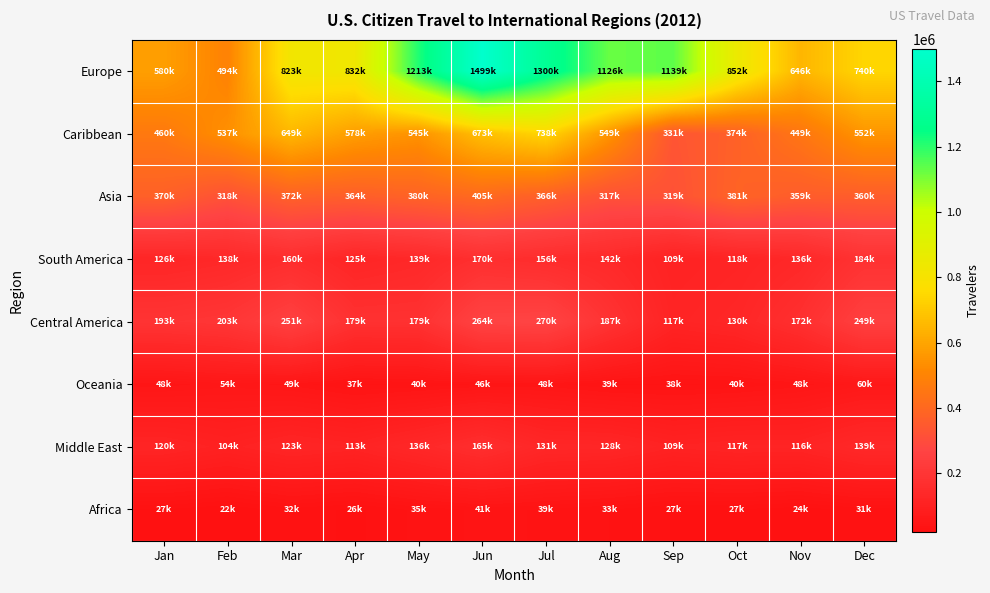

Reading left to right, extract all data points from this chart.

Europe: Jan=580304	Feb=493931	Mar=823312	Apr=832117	May=1213377	Jun=1498656	Jul=1299502	Aug=1126098	Sep=1138691	Oct=852344	Nov=646447	Dec=739858
Caribbean: Jan=460494	Feb=536899	Mar=648773	Apr=577885	May=545073	Jun=672777	Jul=737987	Aug=548775	Sep=331371	Oct=374327	Nov=449260	Dec=551722
Asia: Jan=370010	Feb=318111	Mar=372172	Apr=363785	May=380446	Jun=405070	Jul=365778	Aug=317409	Sep=319491	Oct=381465	Nov=358881	Dec=359926
South America: Jan=125556	Feb=138358	Mar=160294	Apr=124867	May=138522	Jun=170185	Jul=156157	Aug=141979	Sep=108919	Oct=117623	Nov=135971	Dec=184438
Central America: Jan=192544	Feb=203120	Mar=251336	Apr=178633	May=179356	Jun=264322	Jul=269811	Aug=187099	Sep=117061	Oct=130076	Nov=172398	Dec=248576
Oceania: Jan=48024	Feb=54116	Mar=48693	Apr=37363	May=40183	Jun=45685	Jul=47908	Aug=38929	Sep=38032	Oct=40144	Nov=47909	Dec=60285
Middle East: Jan=119717	Feb=104304	Mar=122506	Apr=113062	May=135837	Jun=165082	Jul=130622	Aug=128253	Sep=109466	Oct=116916	Nov=115560	Dec=138957
Africa: Jan=27210	Feb=21976	Mar=31521	Apr=26185	May=35106	Jun=41009	Jul=38573	Aug=33435	Sep=27419	Oct=27429	Nov=24021	Dec=30983